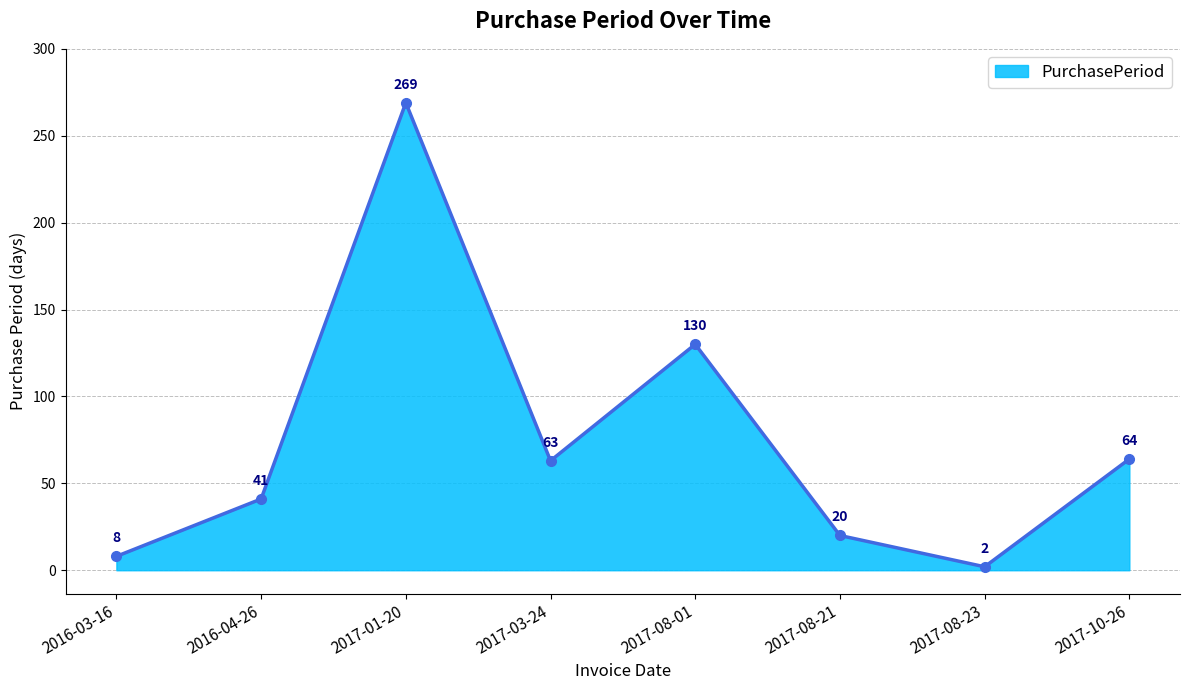

Rank the categories by value from lowest to highest.

2017-08-23, 2016-03-16, 2017-08-21, 2016-04-26, 2017-03-24, 2017-10-26, 2017-08-01, 2017-01-20